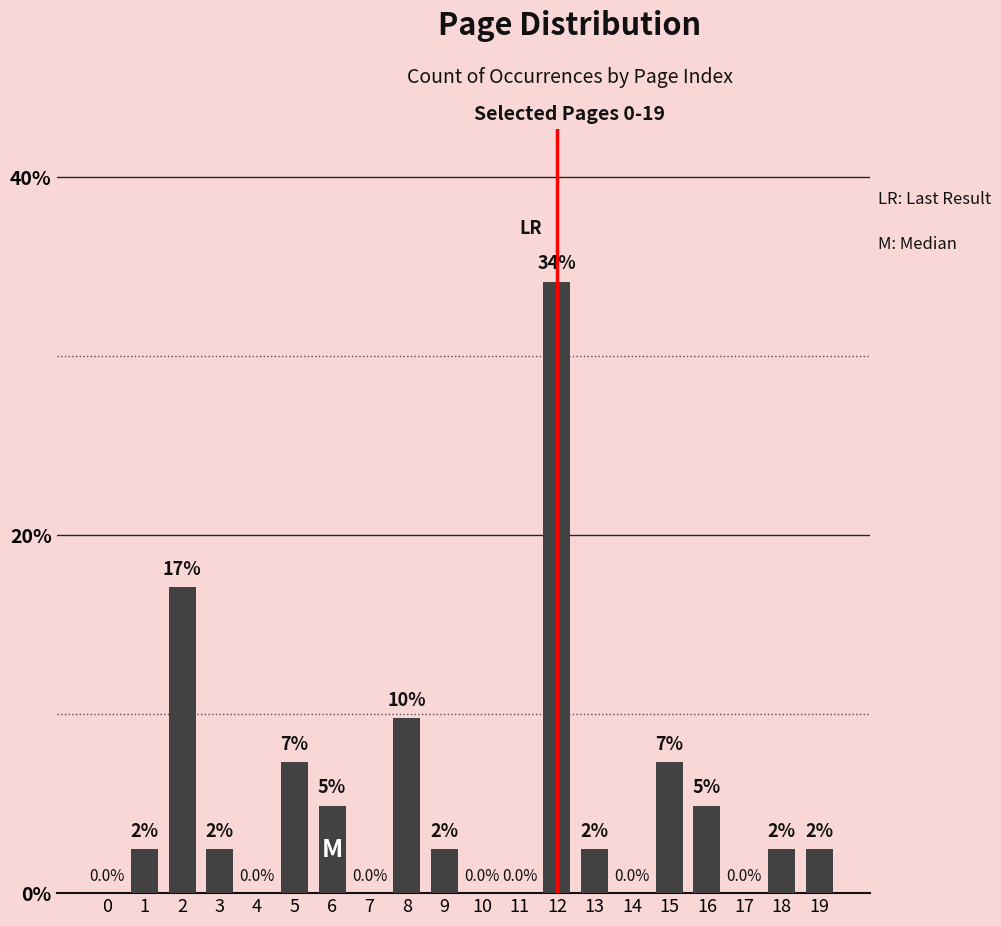

At which label is the value closest to 17?

2